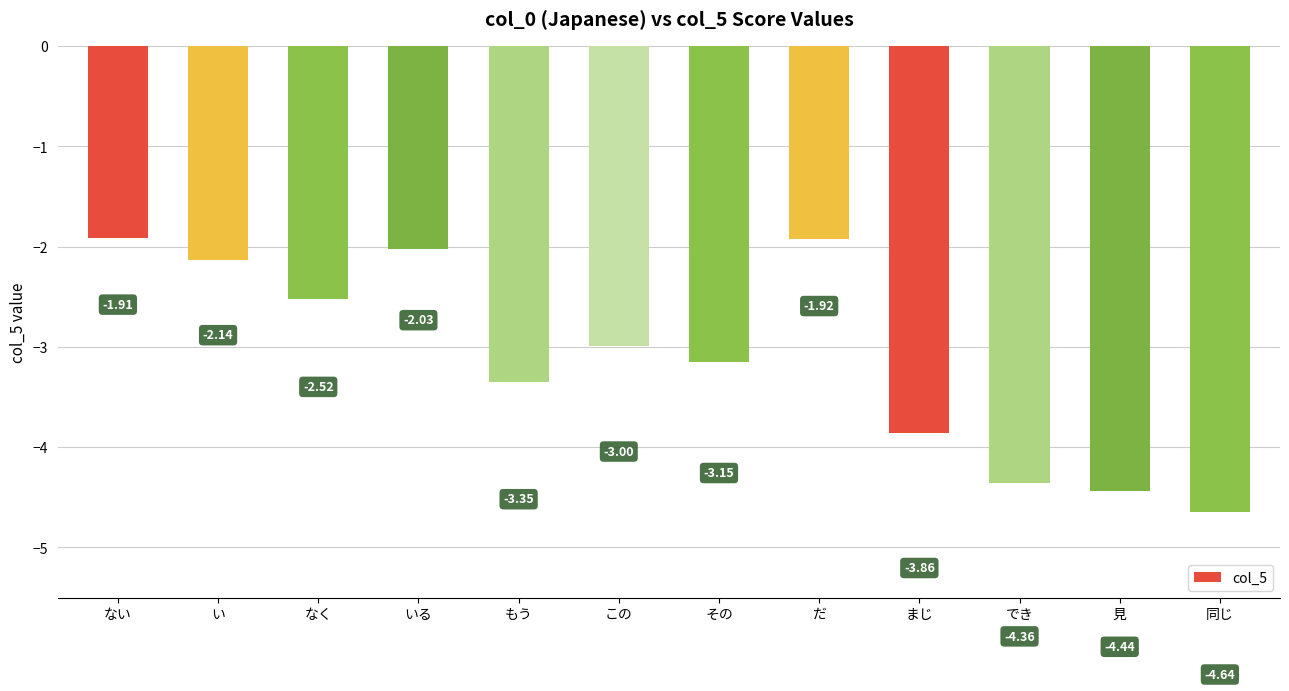

The chart shows a value of -1.7 at でき. True or false?

False